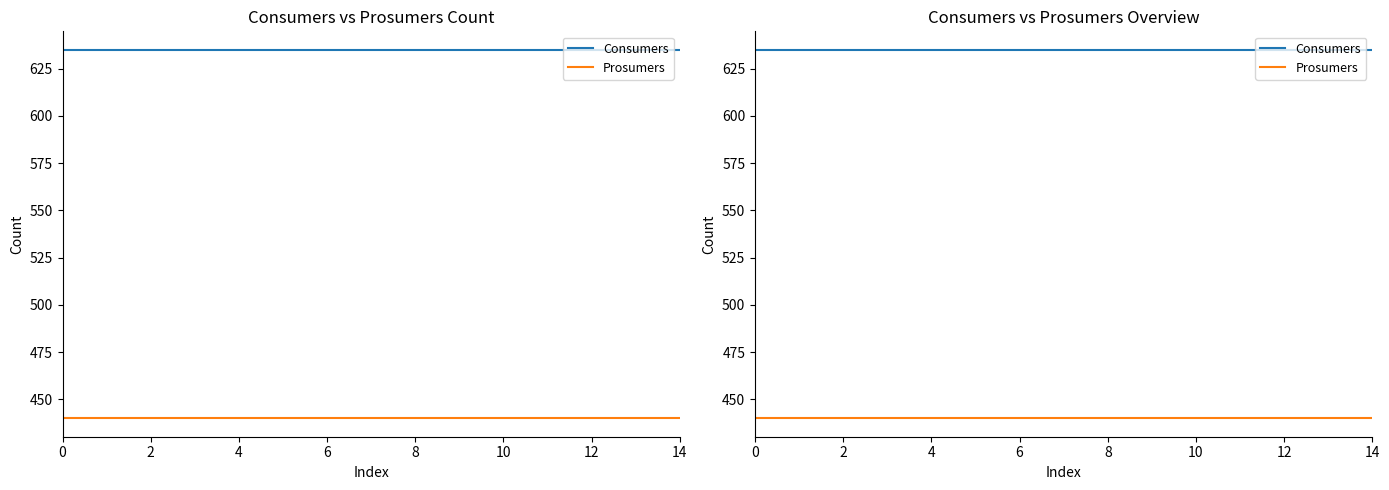

Count the number of categories in the chart.

15